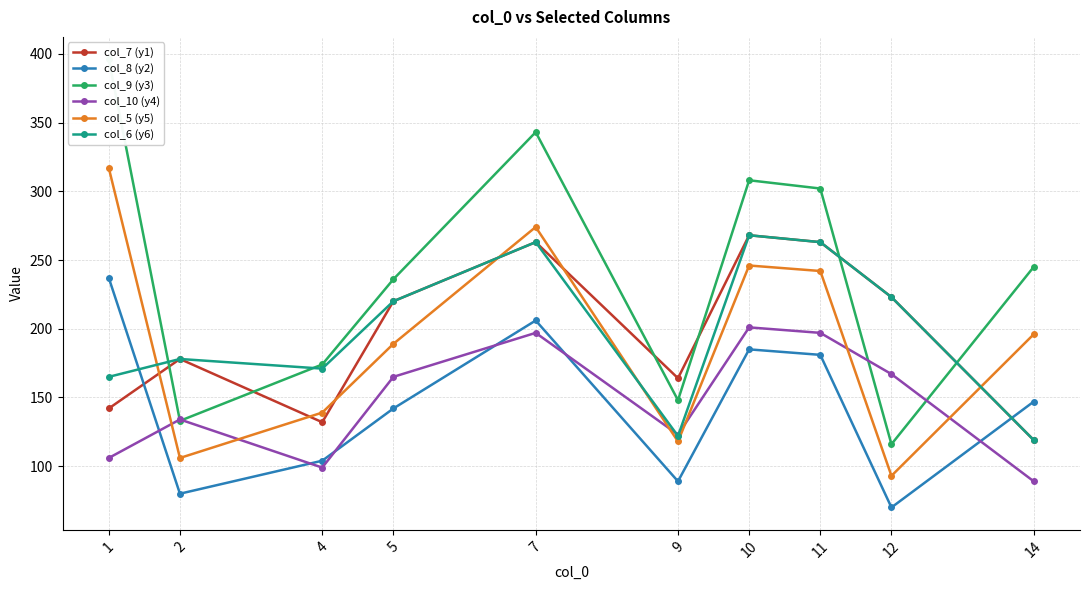

Reading left to right, transcribe all the data shown in this chart.

col_7 (y1): 142	178	132	220	263	164	268	263	223	119
col_8 (y2): 237	80	104	142	206	89	185	181	70	147
col_9 (y3): 396	133	174	236	343	148	308	302	116	245
col_10 (y4): 106	134	99	165	197	123	201	197	167	89
col_5 (y5): 317	106	139	189	274	118	246	242	93	196
col_6 (y6): 165	178	171	220	263	122	268	263	223	119